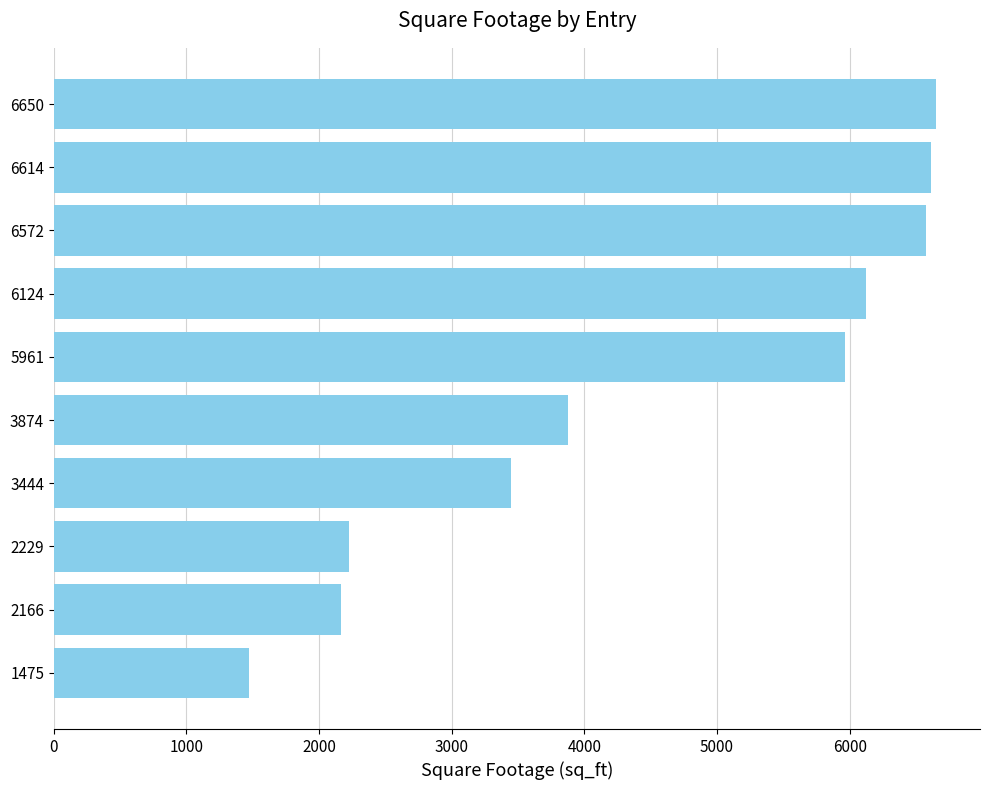

At which category does the chart reach its minimum across all series?

1475